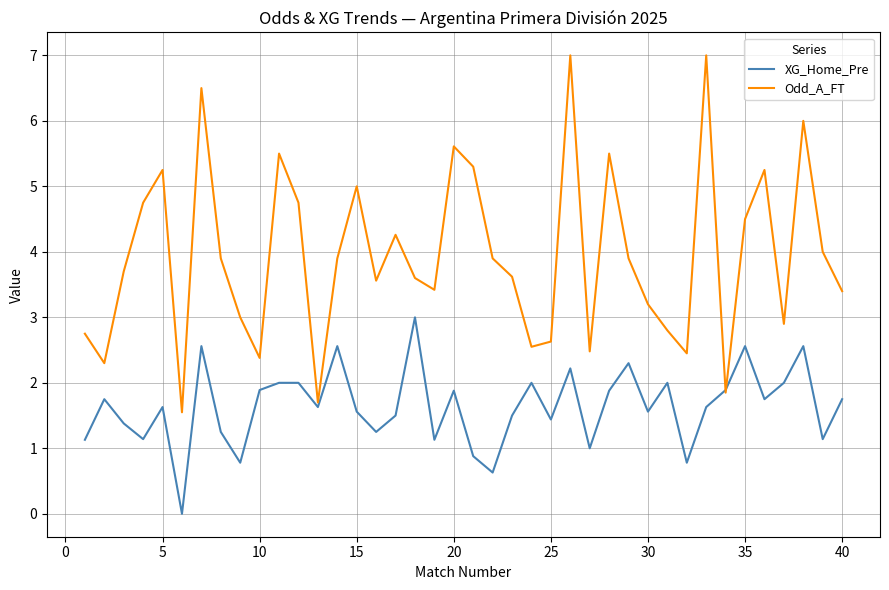

What is the maximum value for XG_Home_Pre?

3.0